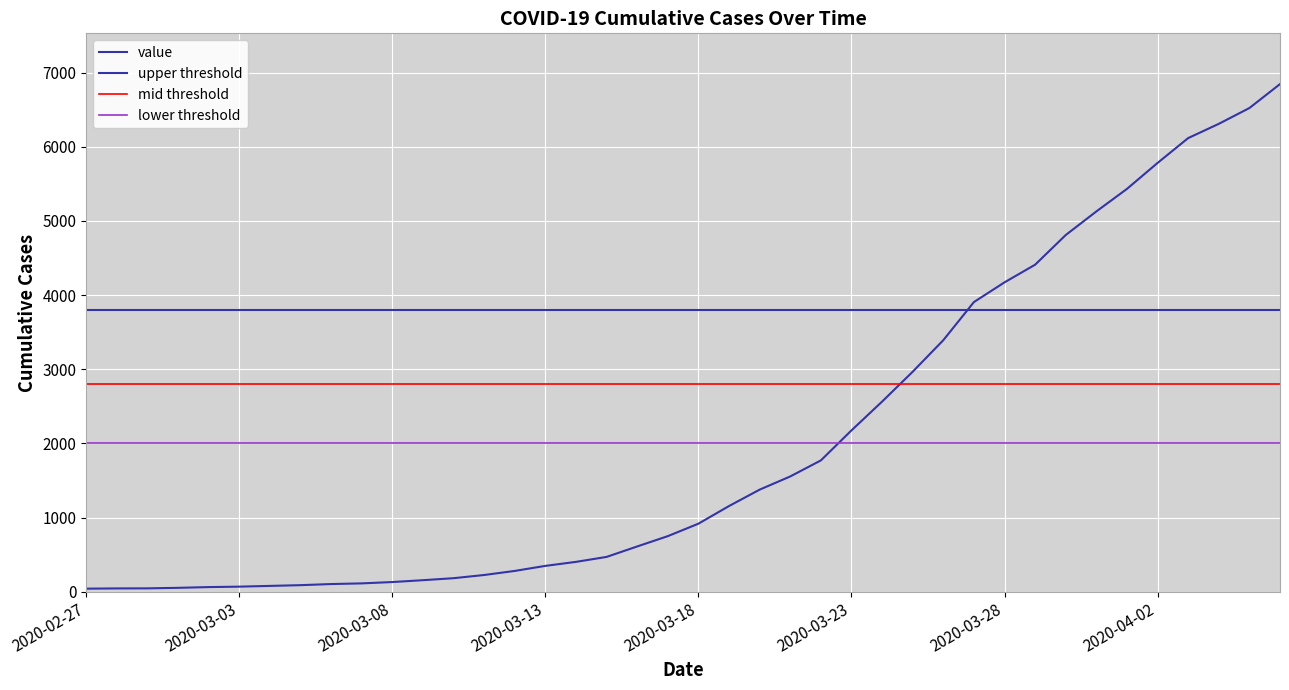

Rank the categories by value from lowest to highest.

2020-02-27, 2020-02-28, 2020-02-29, 2020-03-01, 2020-03-02, 2020-03-03, 2020-03-04, 2020-03-05, 2020-03-06, 2020-03-07, 2020-03-08, 2020-03-09, 2020-03-10, 2020-03-11, 2020-03-12, 2020-03-13, 2020-03-14, 2020-03-15, 2020-03-16, 2020-03-17, 2020-03-18, 2020-03-19, 2020-03-20, 2020-03-21, 2020-03-22, 2020-03-23, 2020-03-24, 2020-03-25, 2020-03-26, 2020-03-27, 2020-03-28, 2020-03-29, 2020-03-30, 2020-03-31, 2020-04-01, 2020-04-02, 2020-04-03, 2020-04-04, 2020-04-05, 2020-04-06